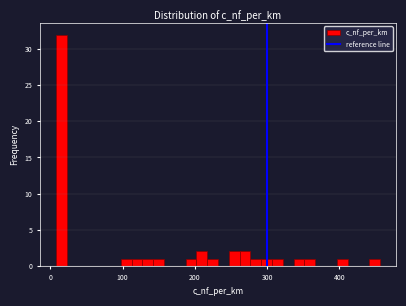

Read against the x-axis, roughly where is the centre of the tallest bar?

20